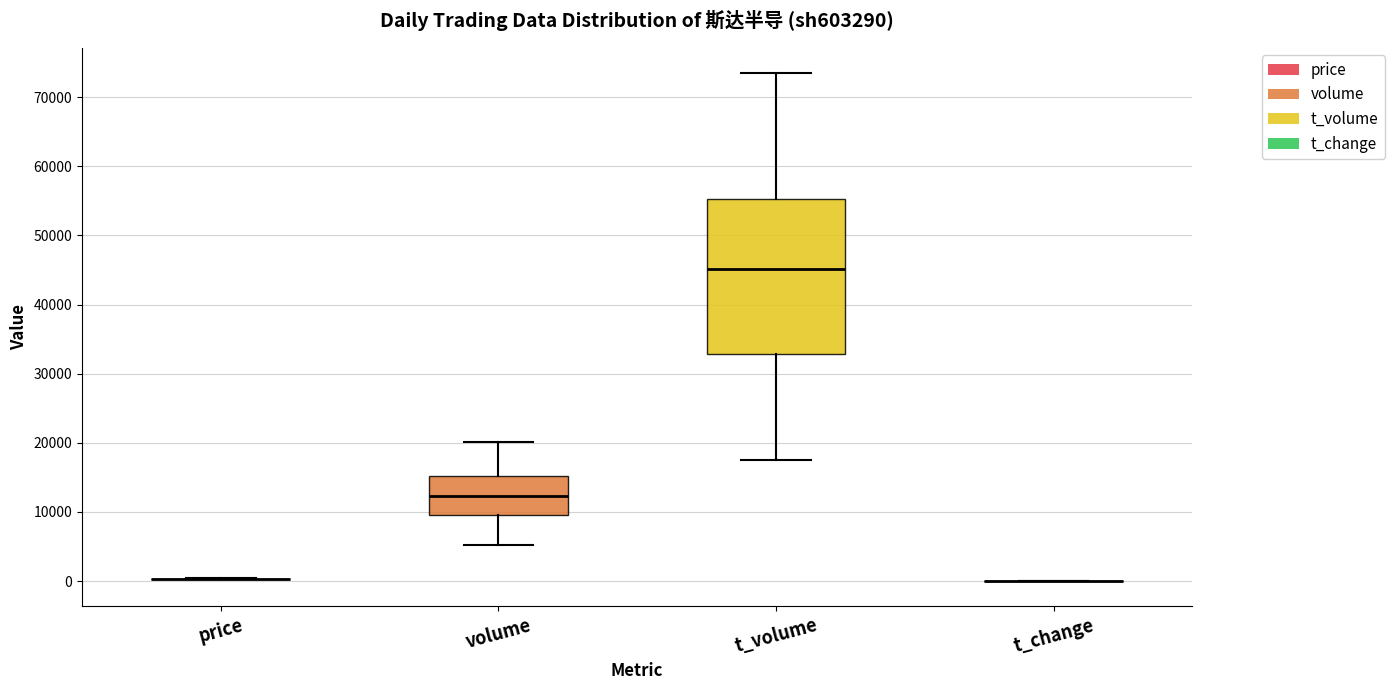

Reading left to right, read every box against the y-axis: the position of its median line, the range the box covers, and the ends of its whiskers. The values are not printed on the chart, so give them approximately, as read against the axis.

price: box collapsed to a line at 0, whiskers 0 to 0
volume: median 12000, box 10000 to 15000, whiskers 5000 to 20000
t_volume: median 45000, box 33000 to 55000, whiskers 17000 to 73000
t_change: box collapsed to a line at 0, whiskers 0 to 0